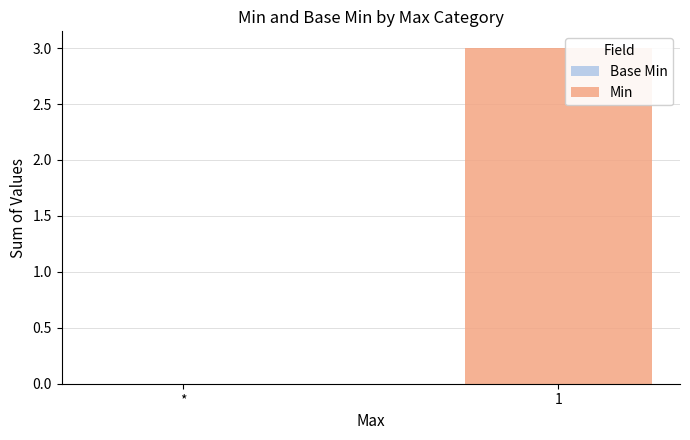

The value at 1 is 4. True or false?

False